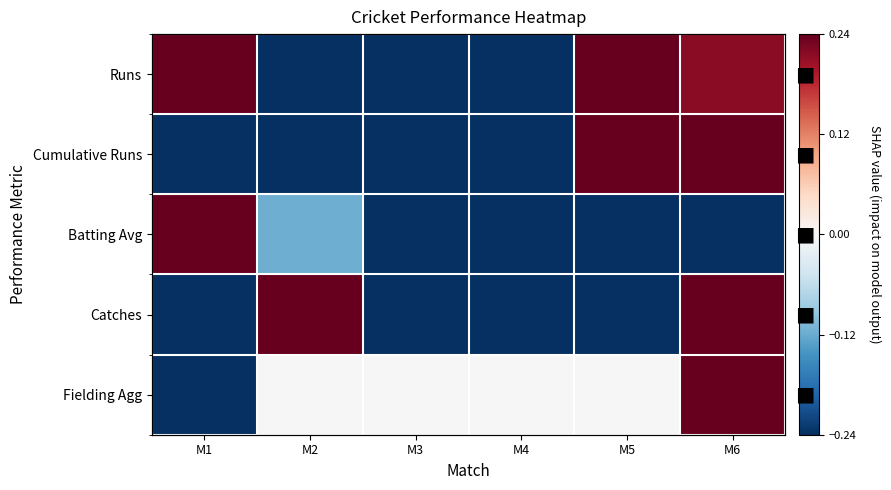

What is the sum of the Batting Avg values at M4 and M3?

-1.7